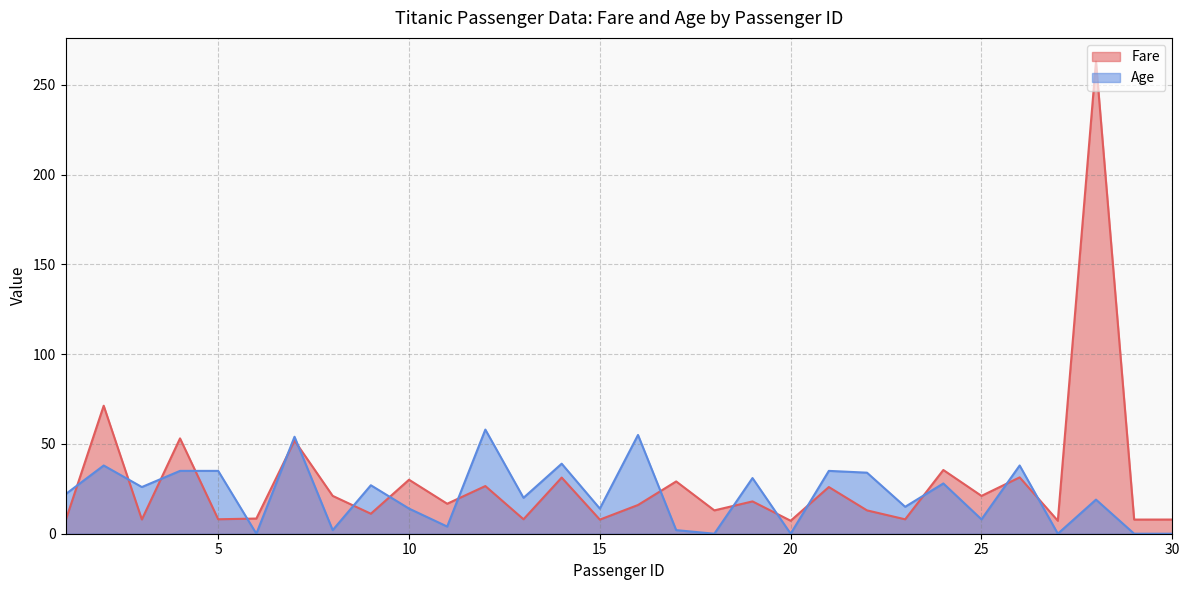

Which series changed the most between 15 and 18?

Age